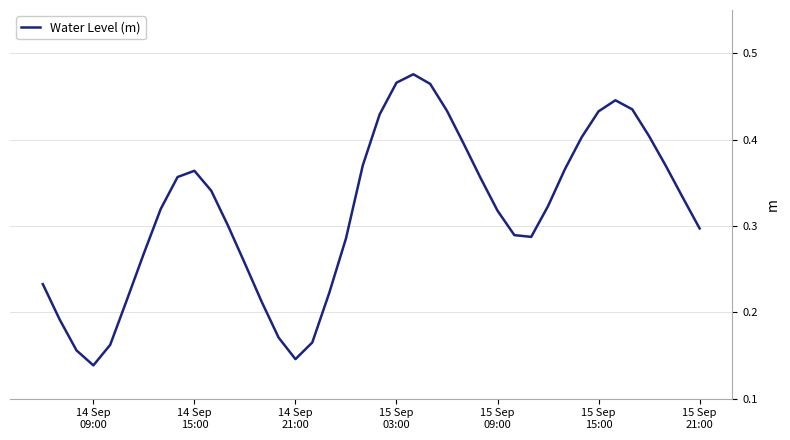

How many lines are shown in the chart?

1